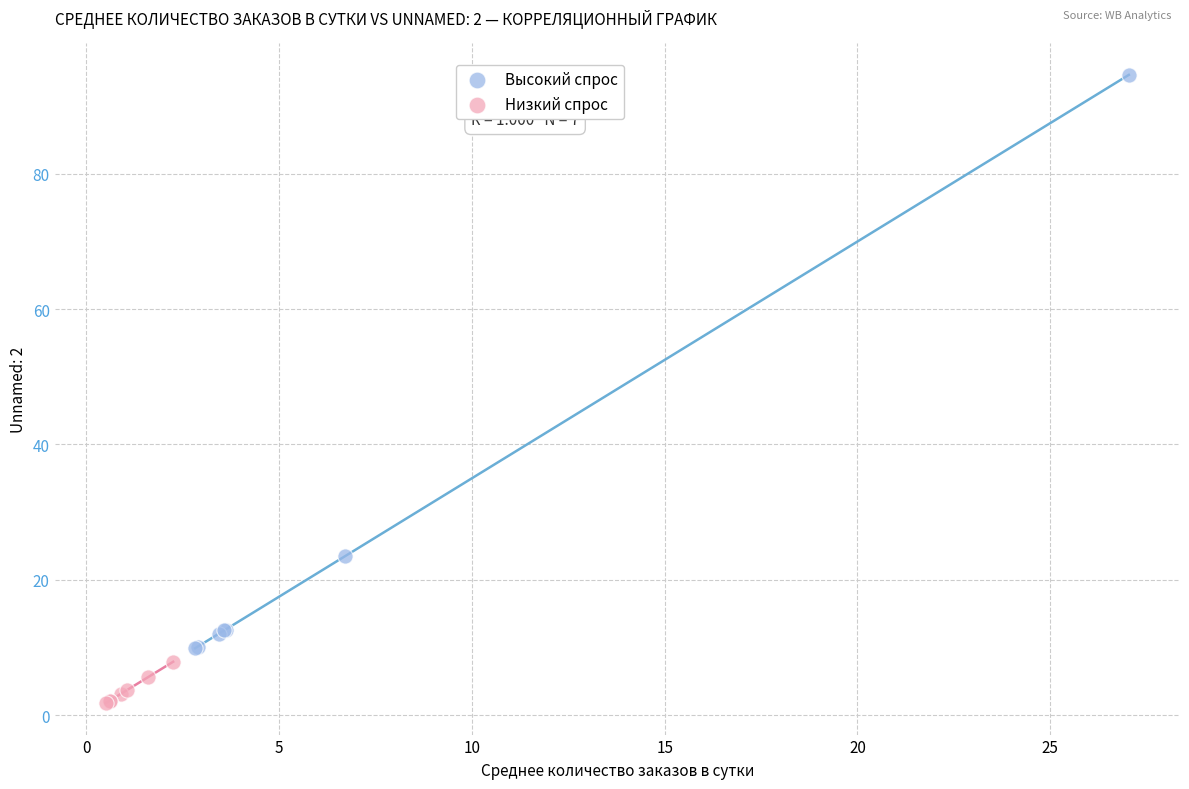

Which series reaches the minimum Y coordinate?

Низкий спрос